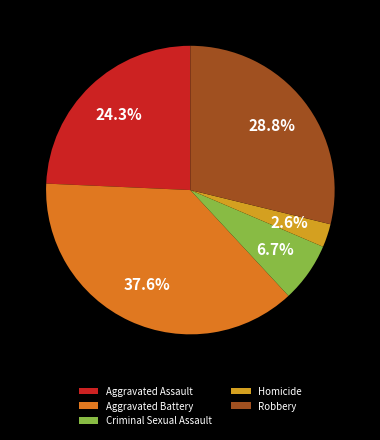

What is the total percentage of Robbery and Aggravated Assault?

53.1%